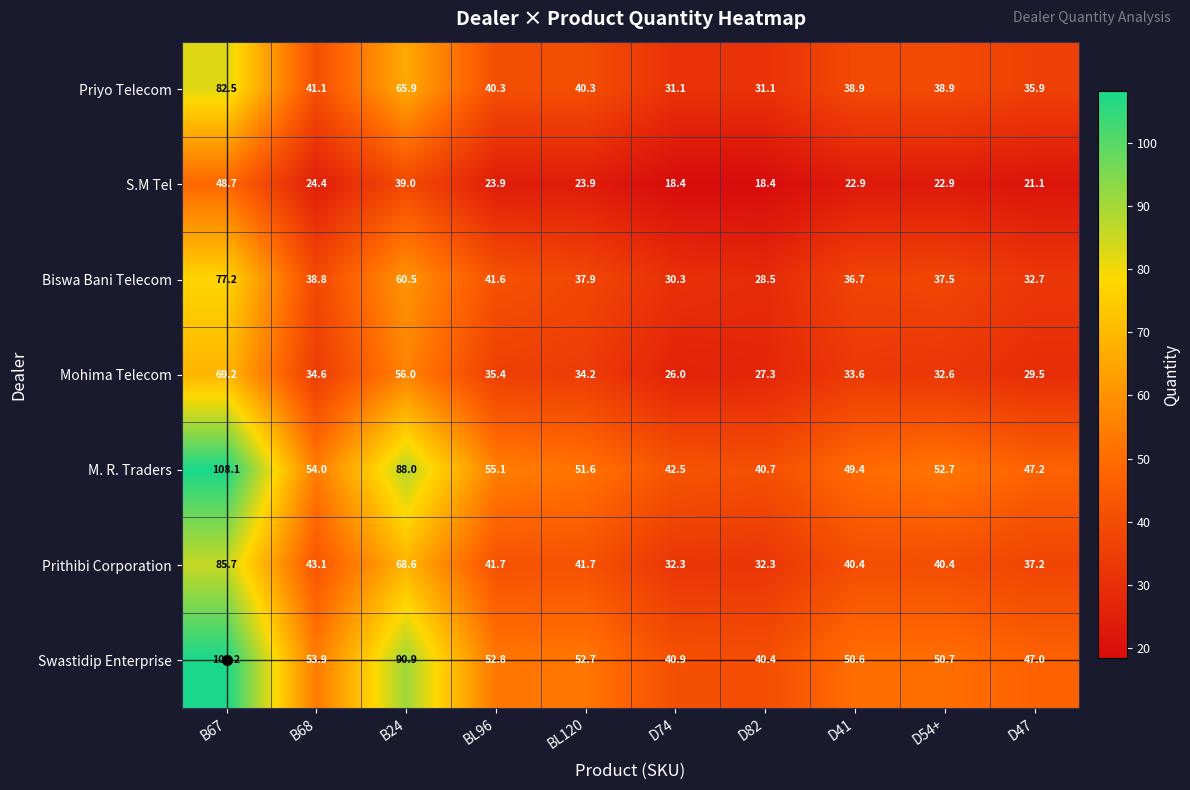

Is it true that S.M Tel equals 23.9 at BL120?

True